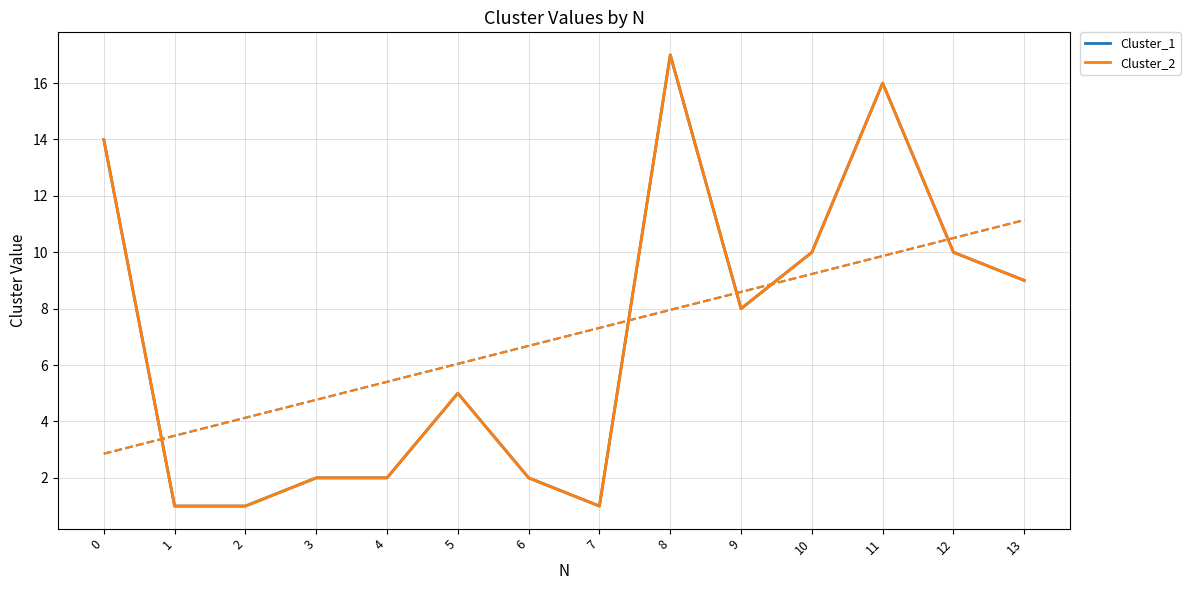

What is the average value of the Cluster_2 series?

7